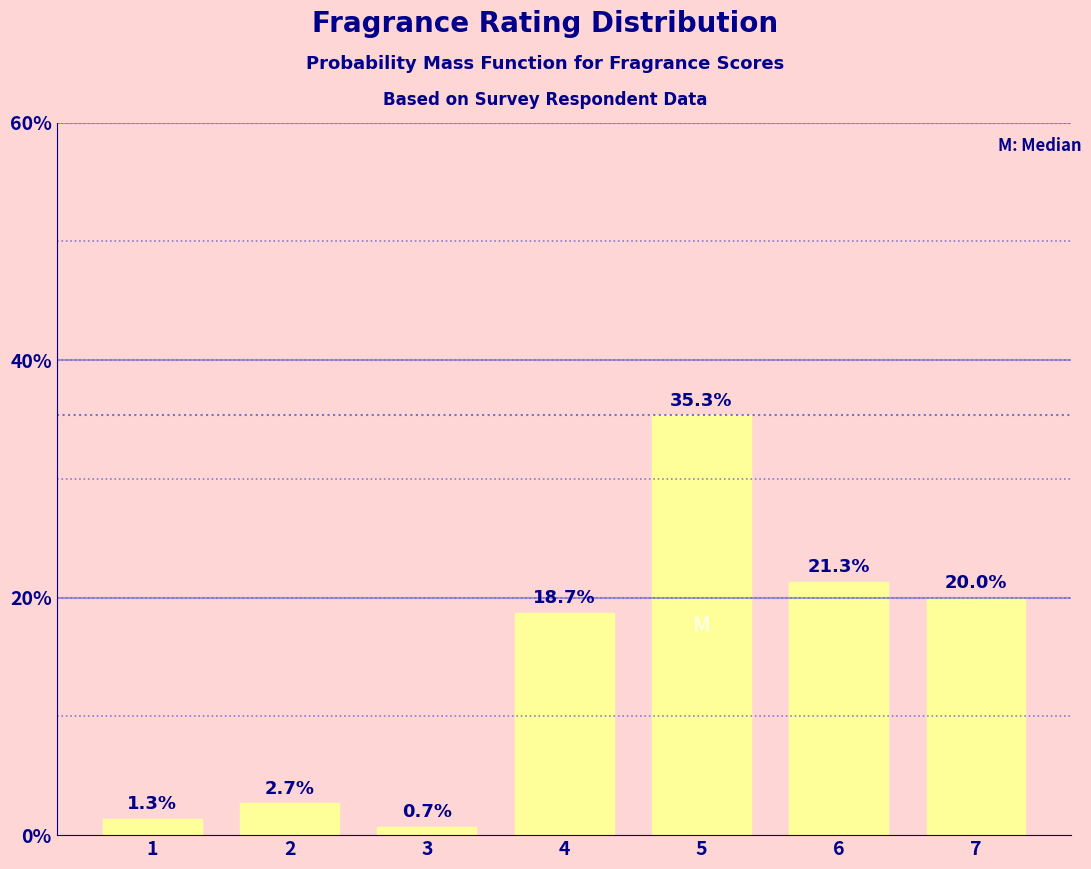

Reading left to right, transcribe all the data shown in this chart.

1=1.3	2=2.7	3=0.7	4=18.7	5=35.3	6=21.3	7=20.0